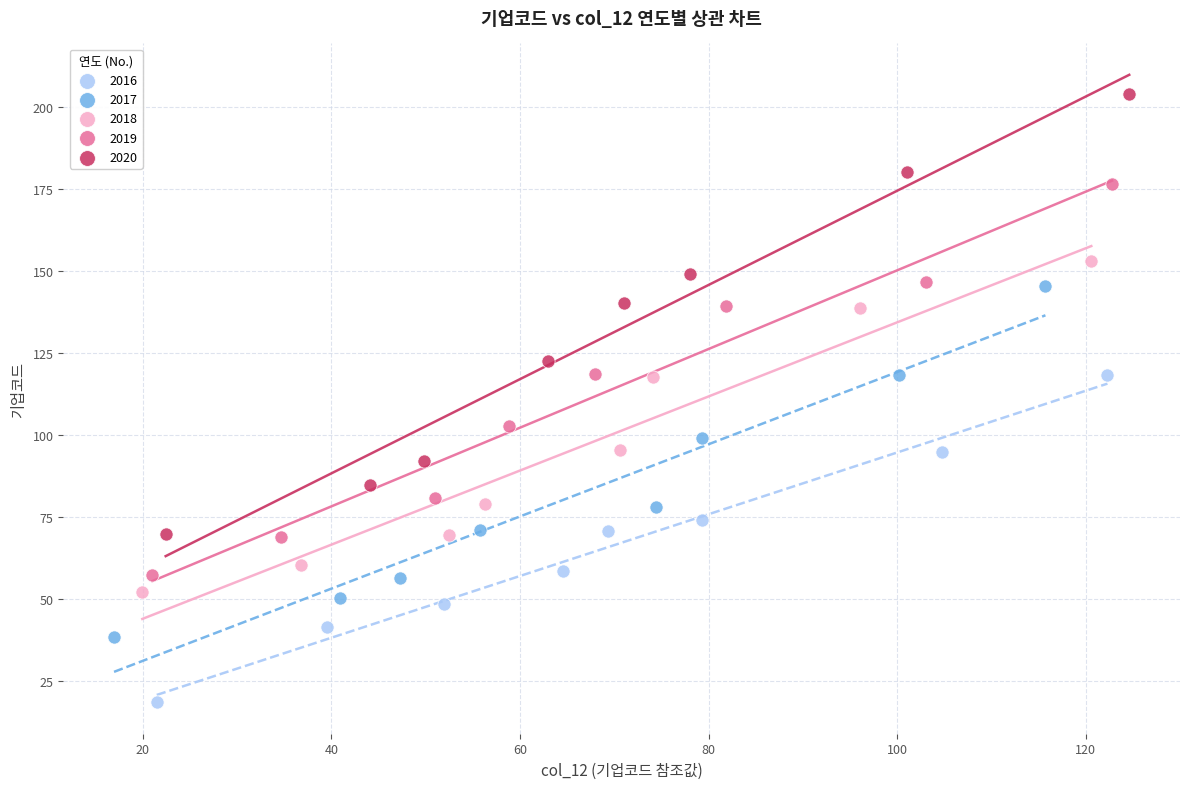

What are all the series names shown in the legend?

2016, 2017, 2018, 2019, 2020